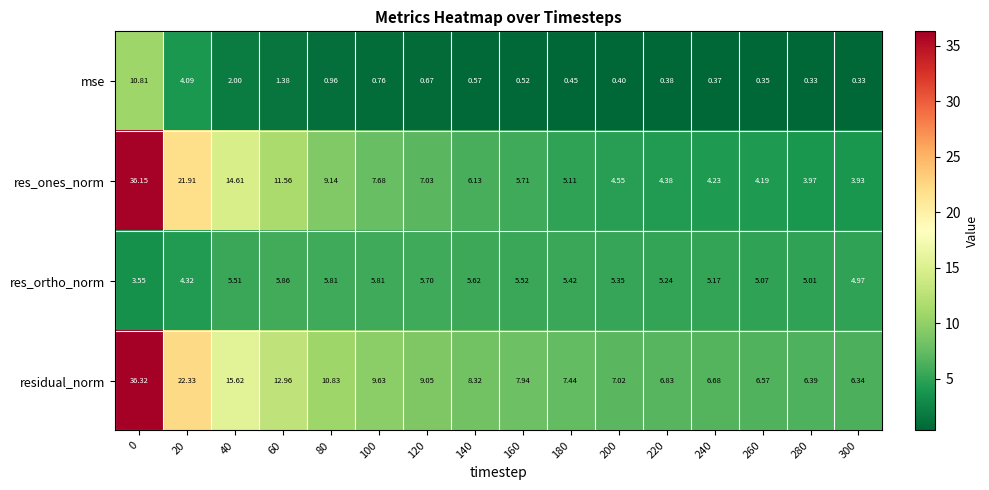

Is the value of residual_norm at 260 greater than the value of res_ortho_norm at 100?

Yes